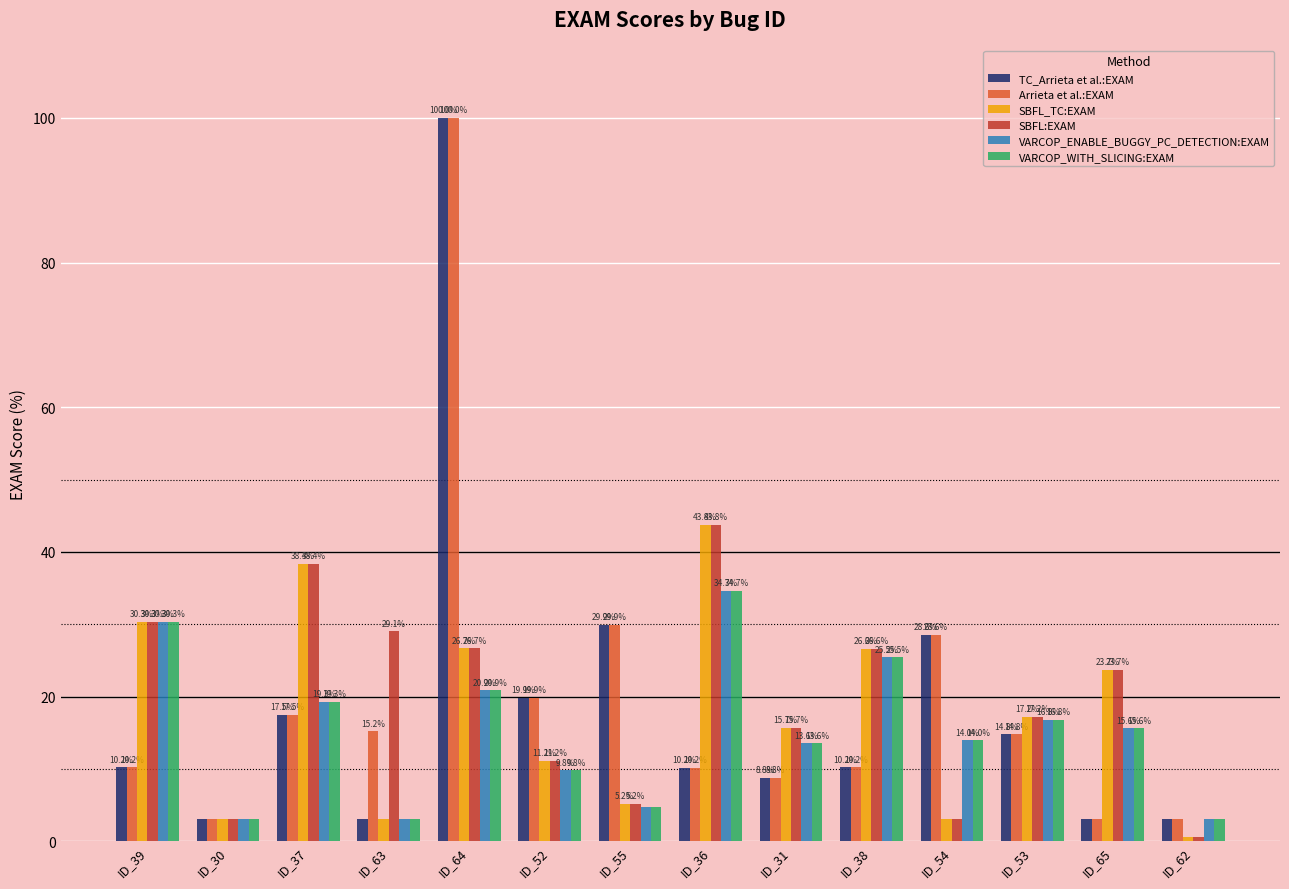

At which category does the chart reach its minimum across all series?

ID_62